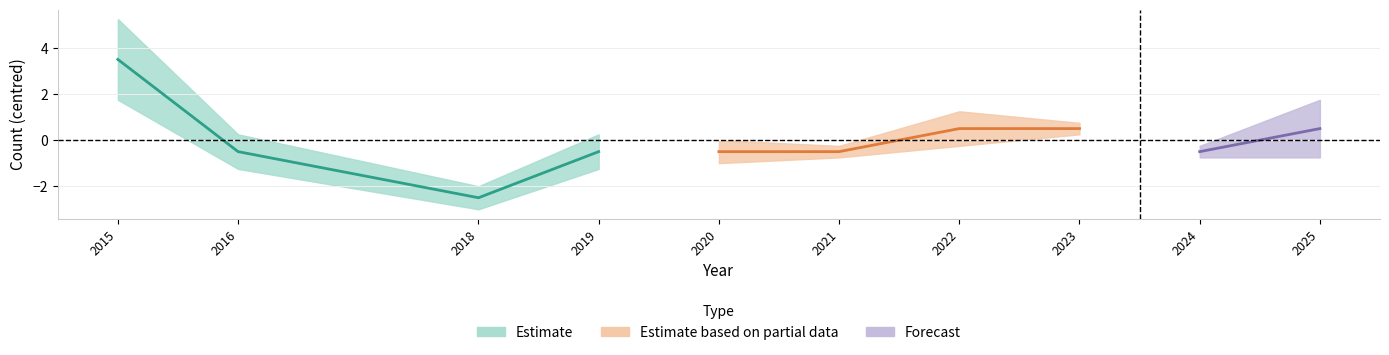

How many interior local valleys does the Total series have?

2